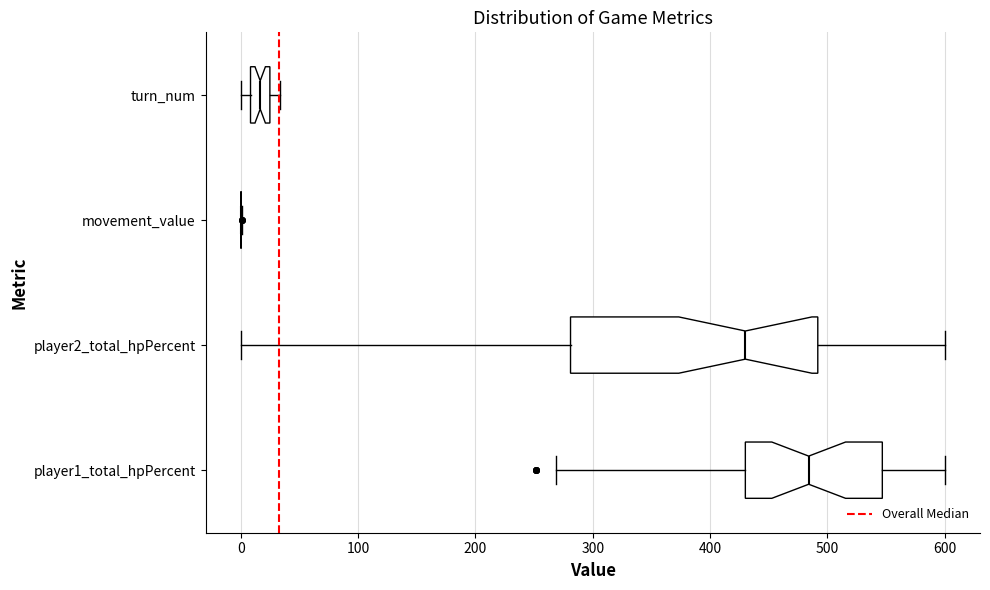

Reading bottom to top, transcribe this box plot: for each box, give where its median line is, the range the box spans, and where its two whiskers end, as read against the x-axis. The values are not printed on the chart, so give them approximately, as read against the axis.

player1_total_hpPercent: median 480, box 430 to 550, whiskers 270 to 600
player2_total_hpPercent: median 430, box 280 to 490, whiskers 0 to 600
movement_value: box collapsed to a line at 0, whiskers 0 to 0
turn_num: median 20 (inside the box), box 10 to 20, whiskers 0 to 30